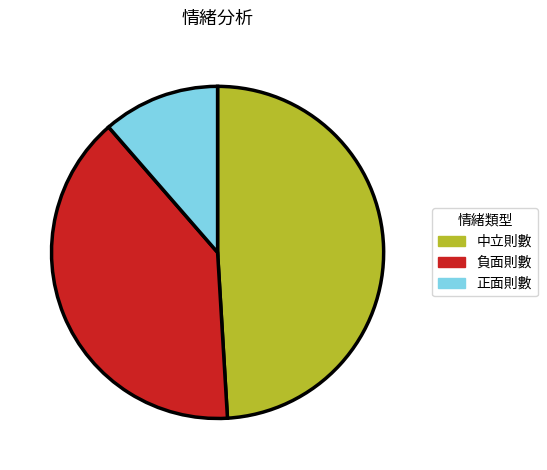

Is the sum of 中立則數 and 負面則數 greater than half?

Yes